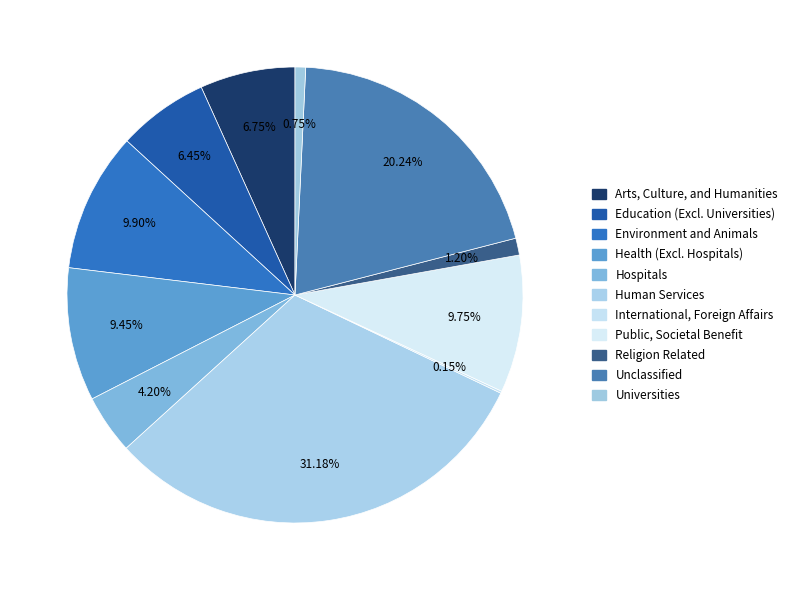

How many slices are in this pie chart?

11